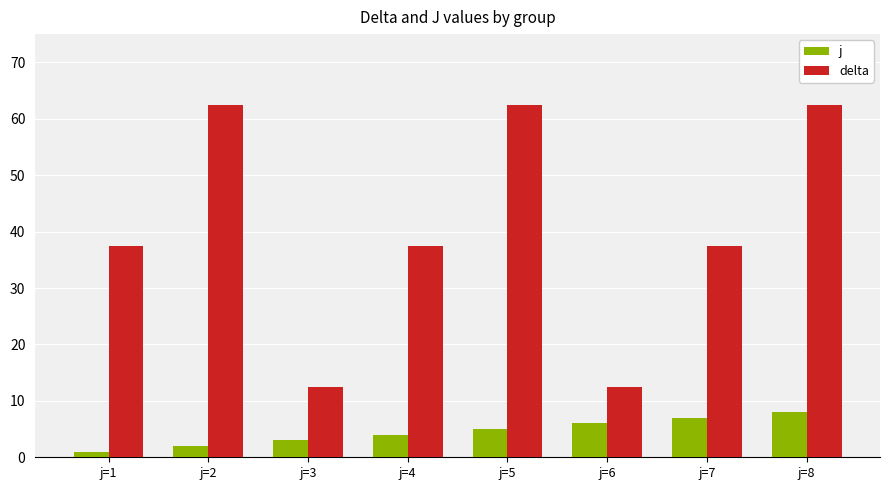

What is the minimum value shown in the chart?

1.0